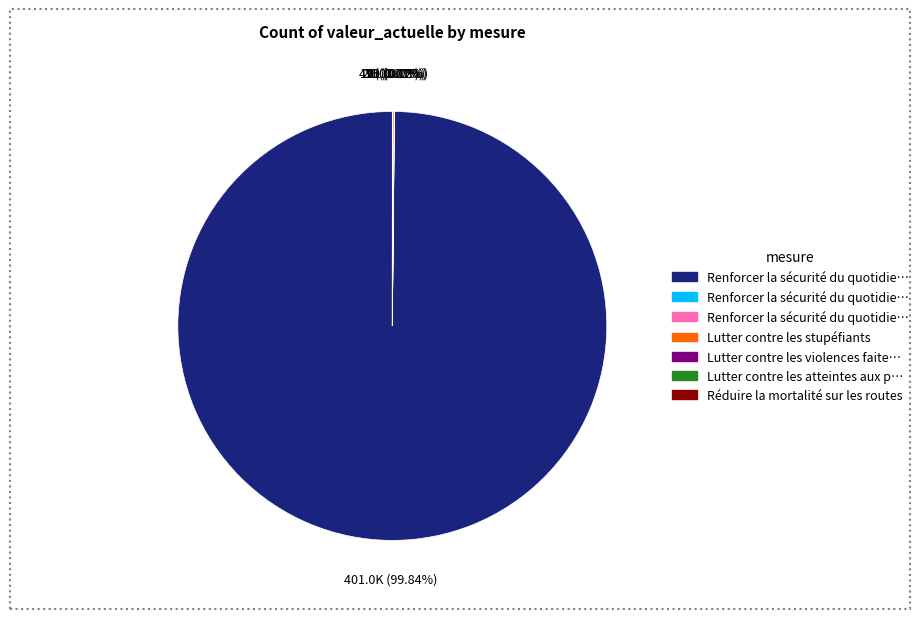

Is there a majority slice in this chart?

Yes